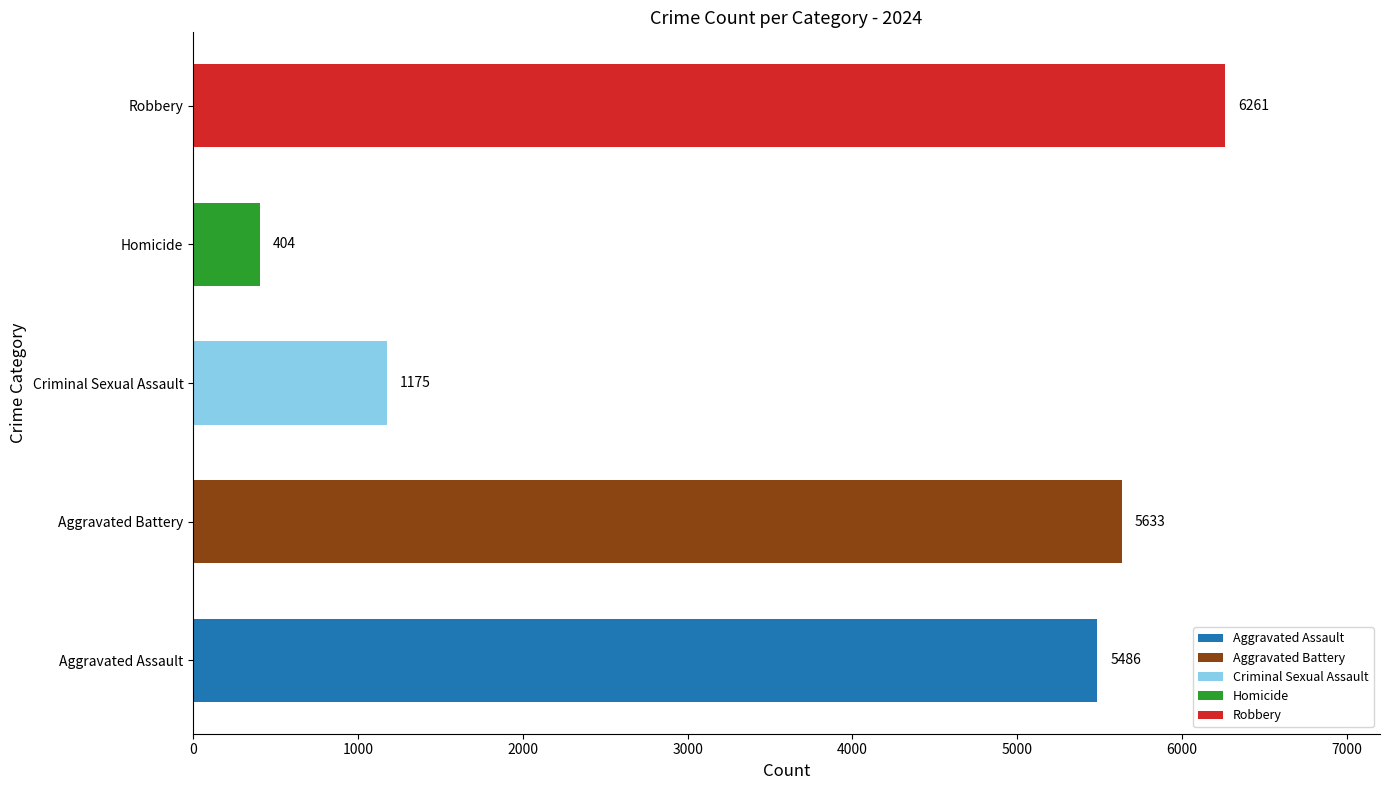

Is it true that the value at Aggravated Battery is 5633?

True